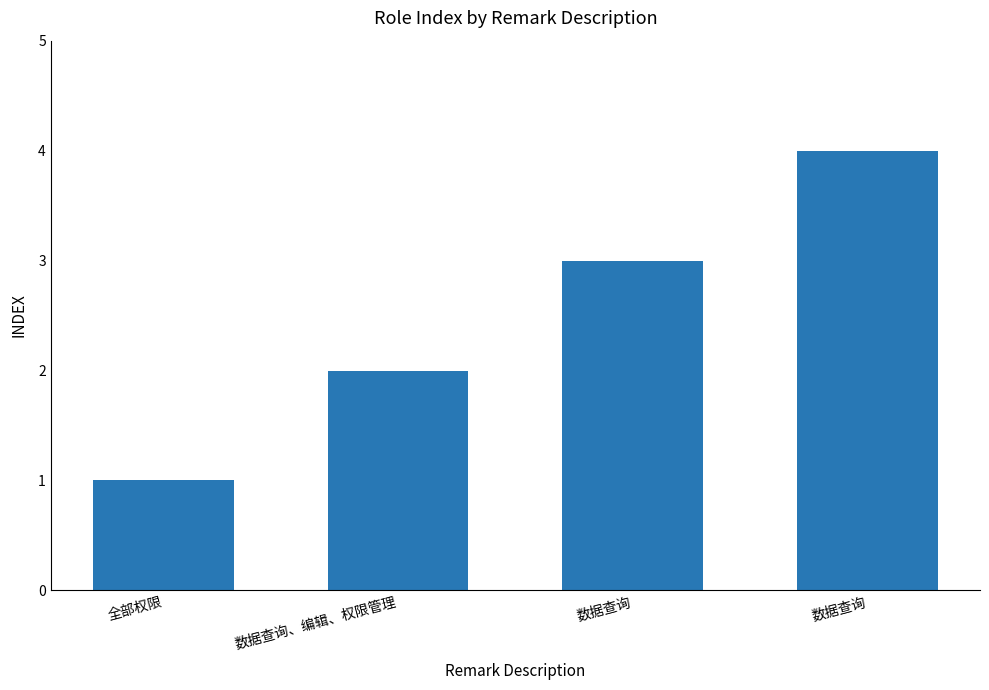

Reading left to right, extract all data points from this chart.

1	2	3	4